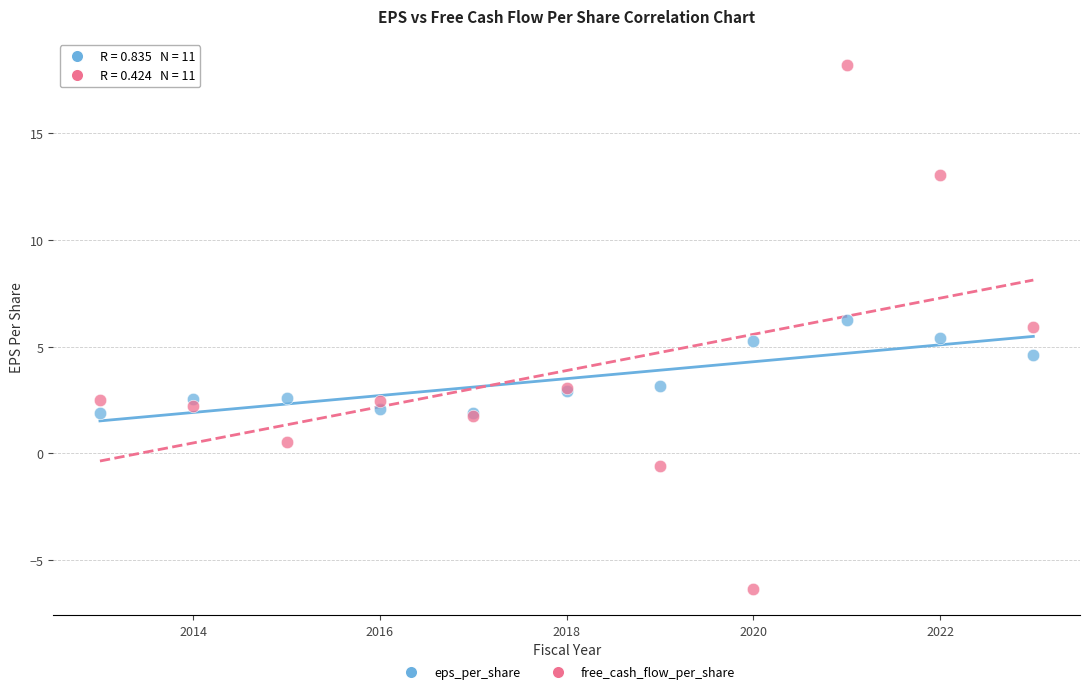

Which series contains the highest Y value?

free_cash_flow_per_share